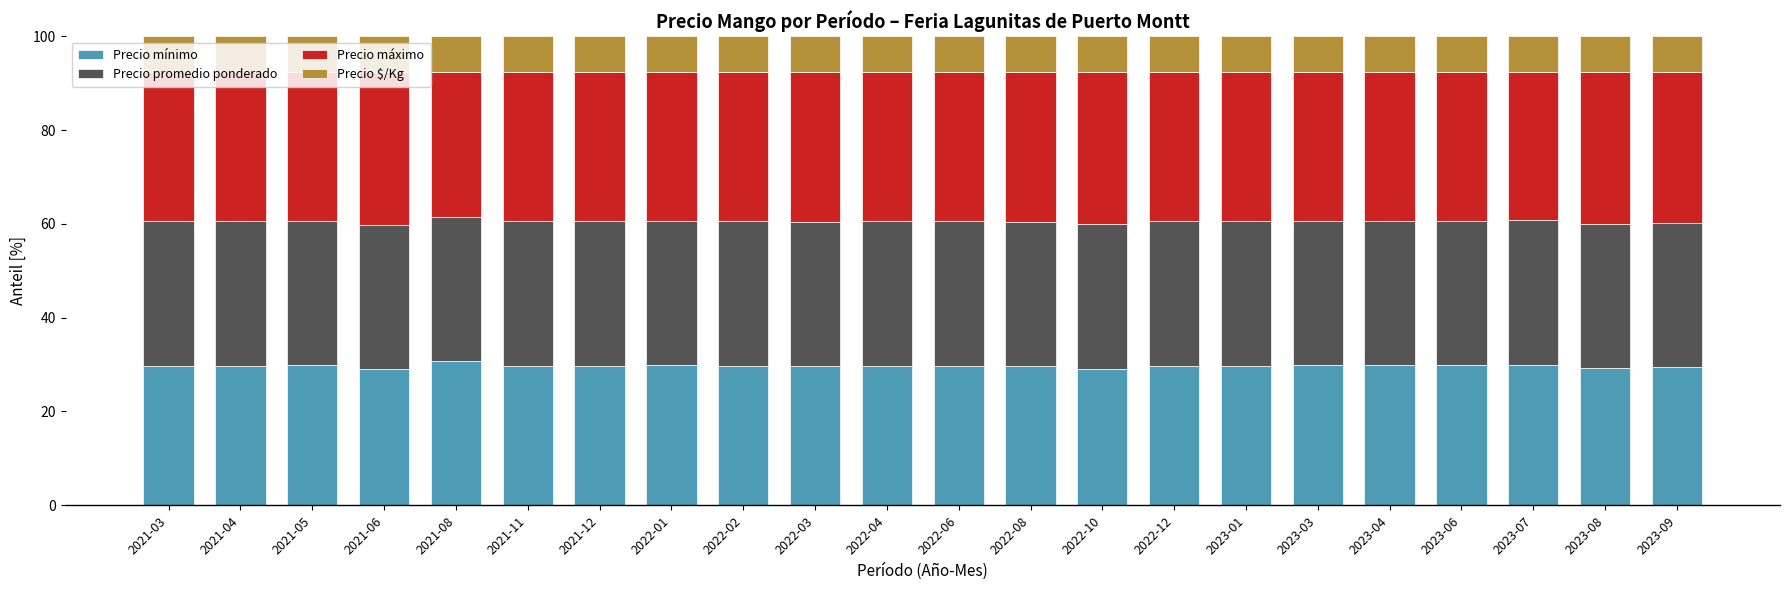

The value of Precio mínimo at 2023-01 is 8.0. True or false?

False